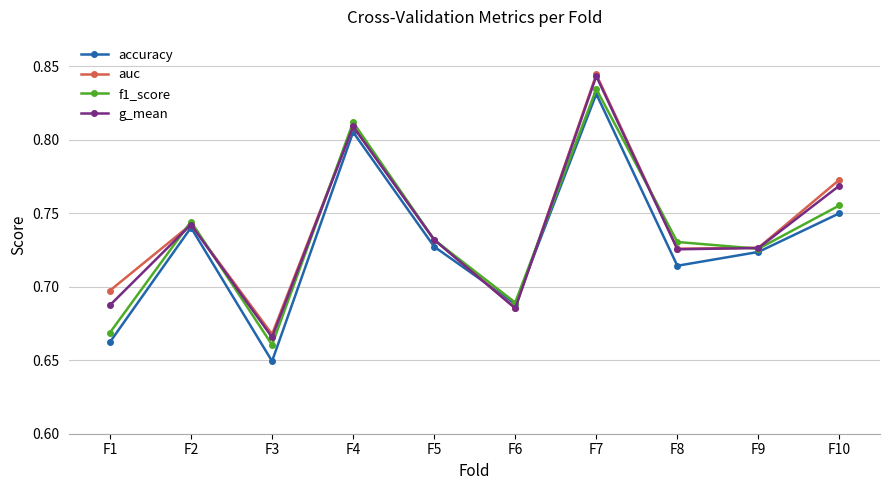

The value of accuracy at F8 is 0.9. True or false?

False